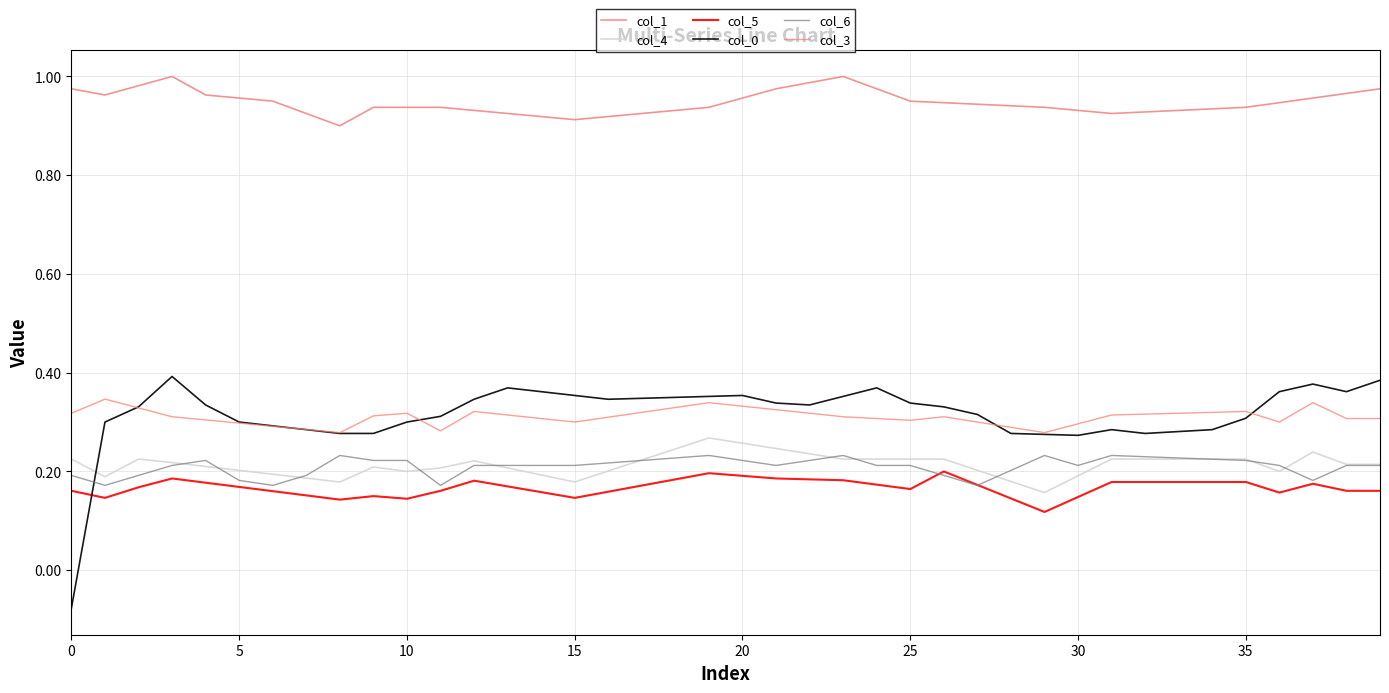

What are all the series names shown in the legend?

col_1, col_4, col_5, col_0, col_6, col_3